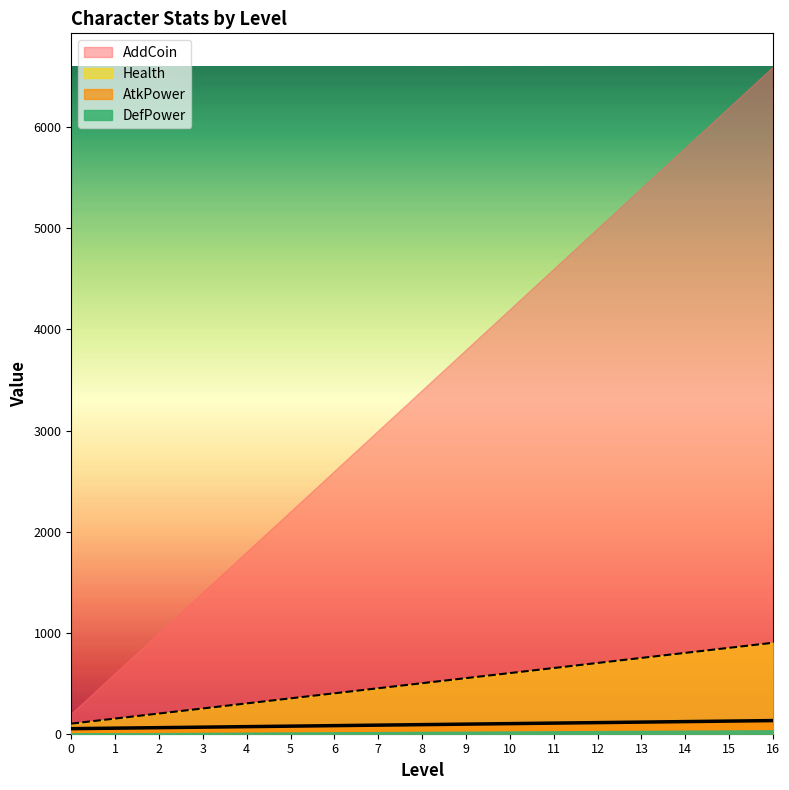

Which label corresponds to the largest value in the chart?

16